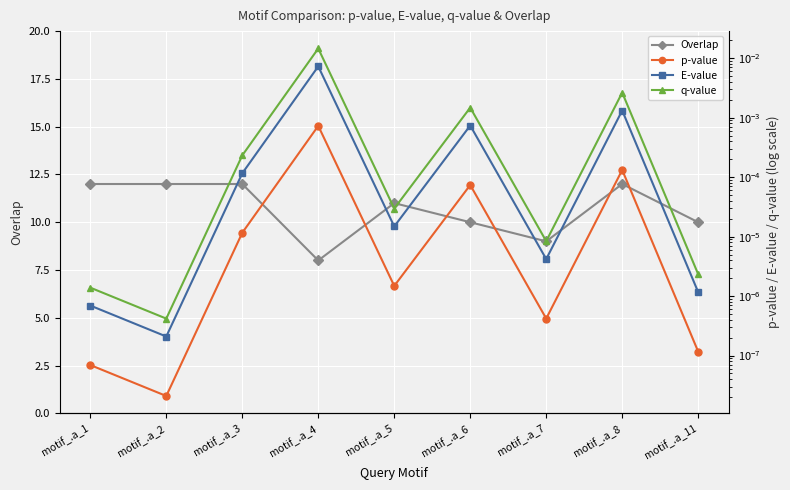

The value of p-value at motif_.a_7 is 0.0. True or false?

True